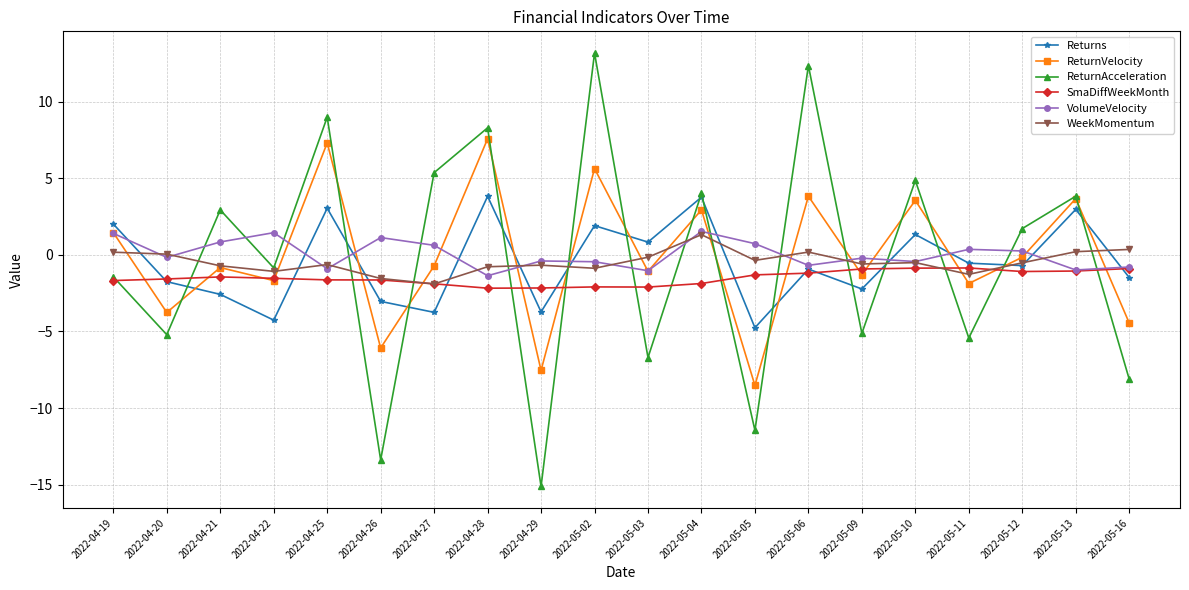

How many interior local valleys does the Returns series have?

7